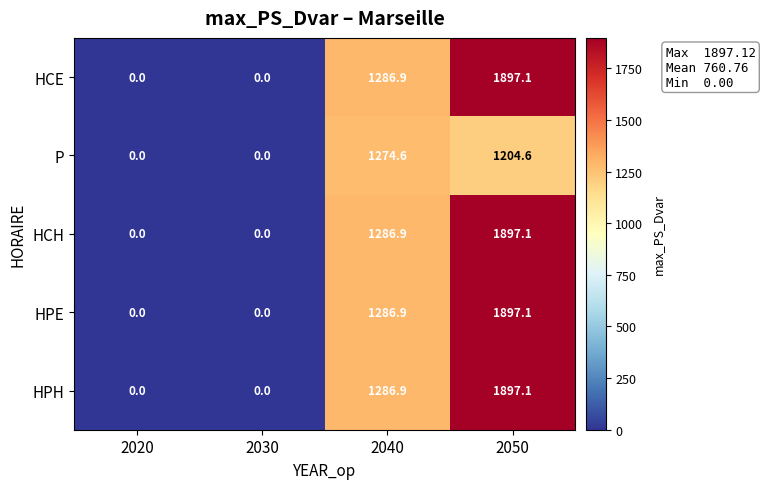

What is the difference between the highest and lowest values at 2050?

692.5